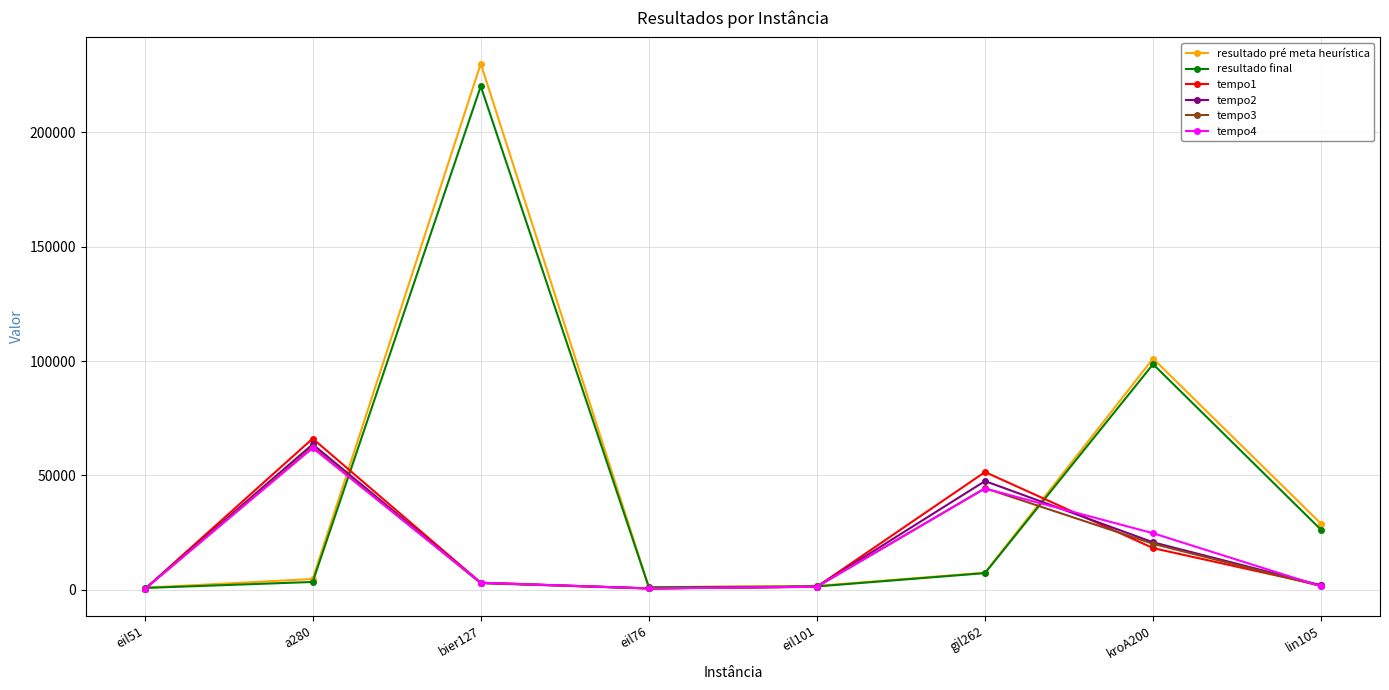

True or false: resultado final has more than 2 interior local peaks.

False